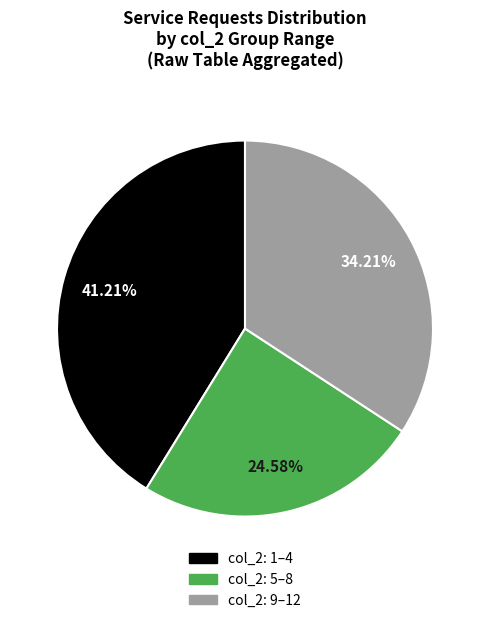

Is there any slice that represents more than half of the pie?

No